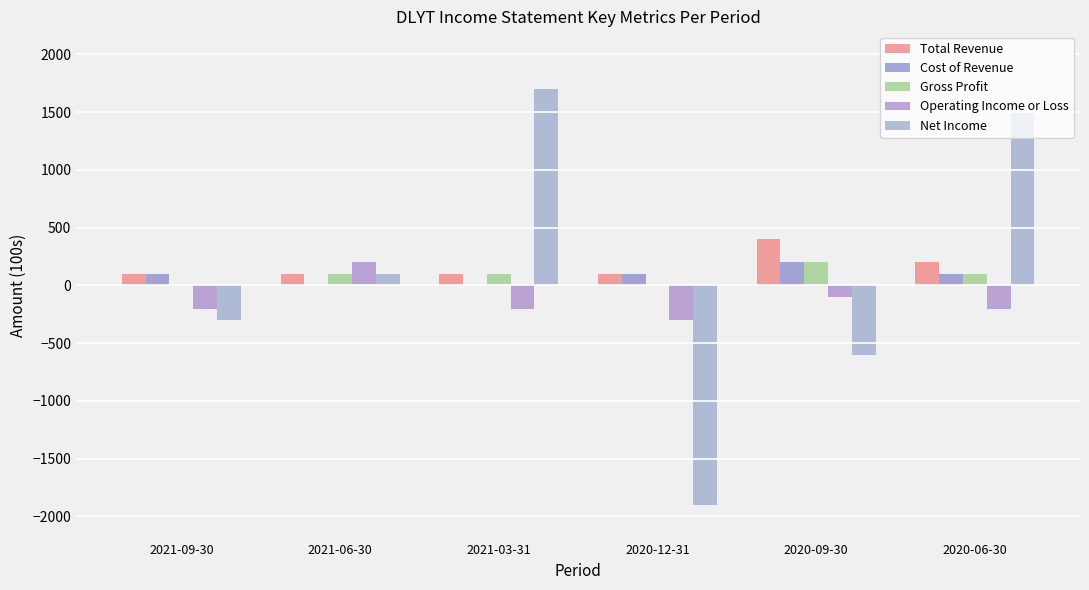

Does the chart contain stacked bars?

No